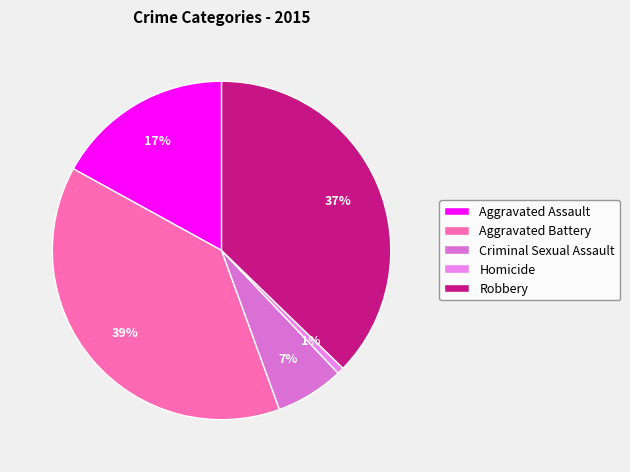

Does Aggravated Assault represent more than half of the total?

No